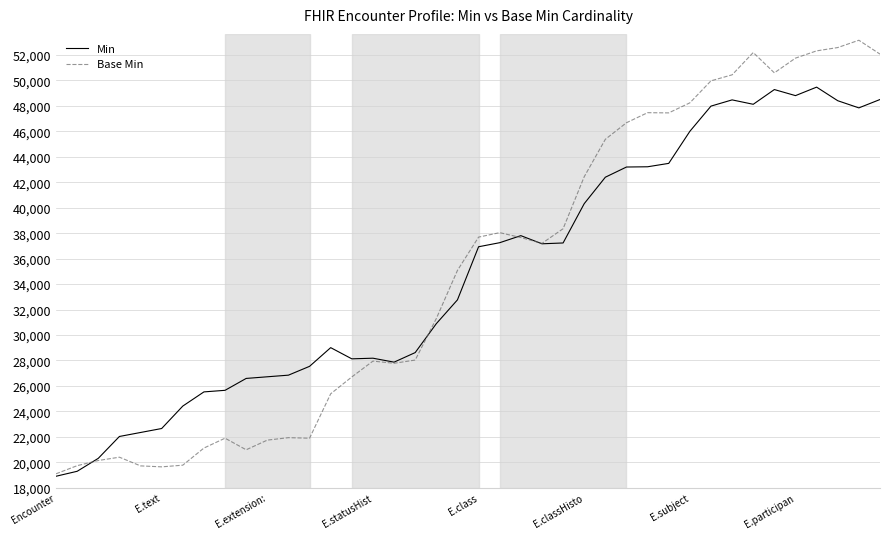

List the series in order of their peak value, highest first.

Base Min, Min